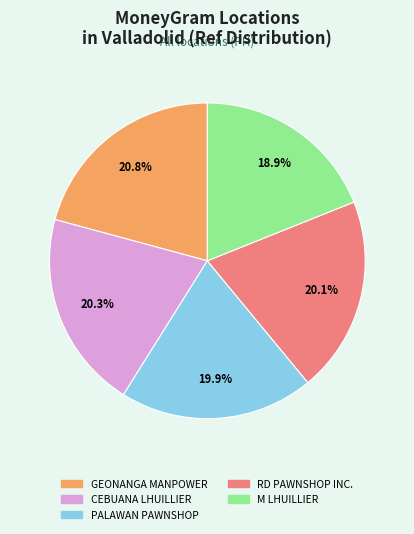

To the nearest percent, what is the combined percentage of CEBUANA LHUILLIER and RD PAWNSHOP INC.?

40%